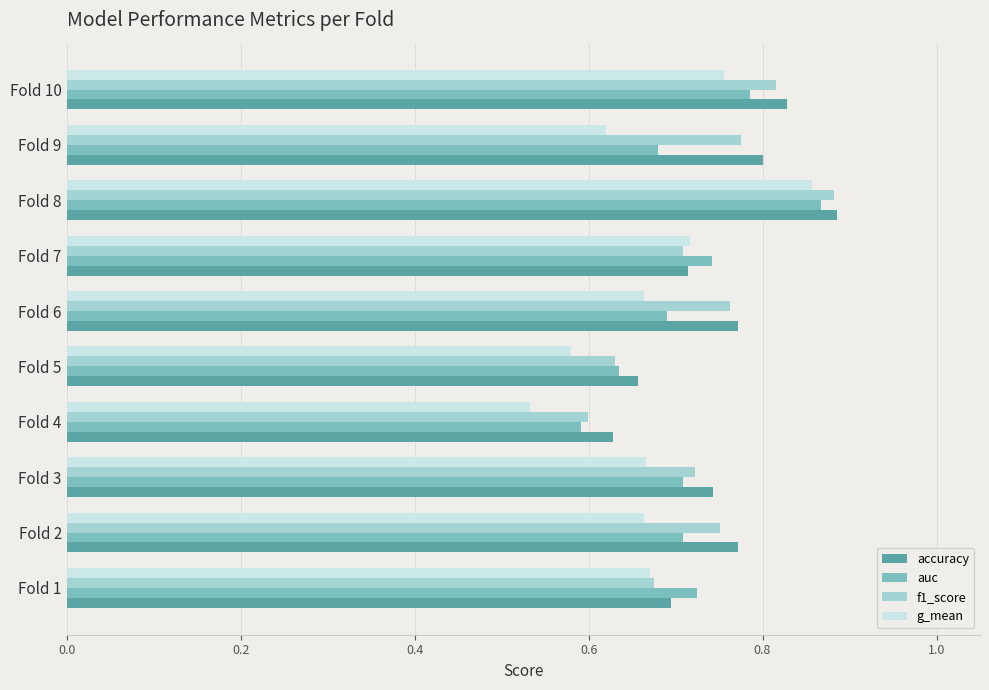

True or false: accuracy has a value of 0.2 at Fold 3.

False